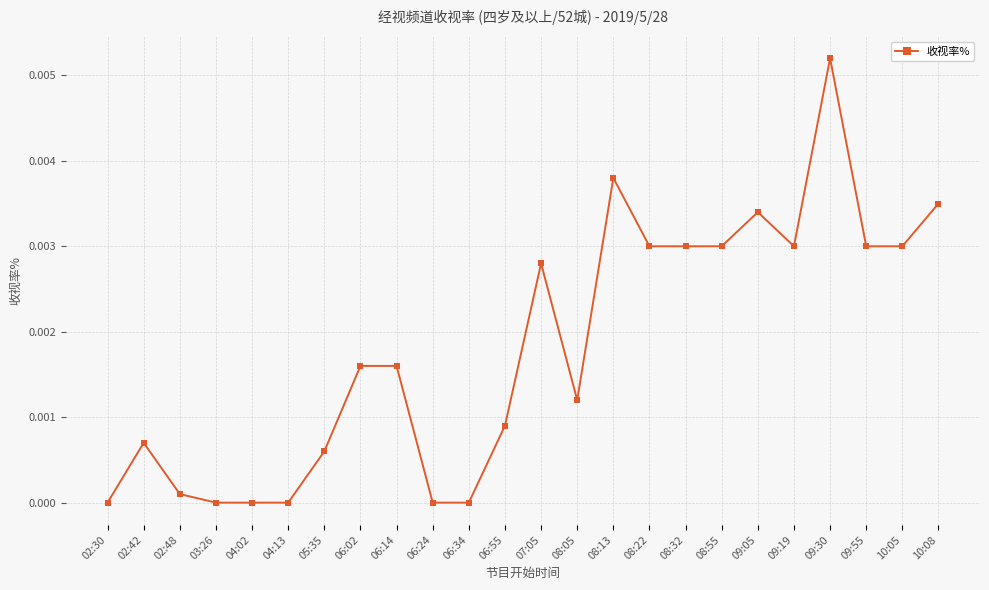

What is the label of the 12th point from the left?

06:55